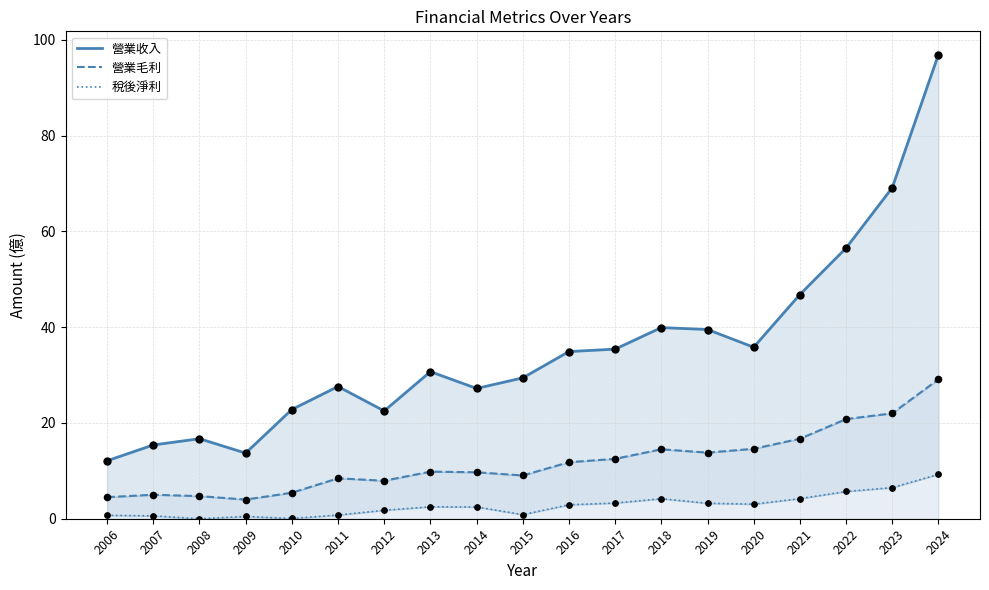

Which series has the largest total across all categories?

營業收入